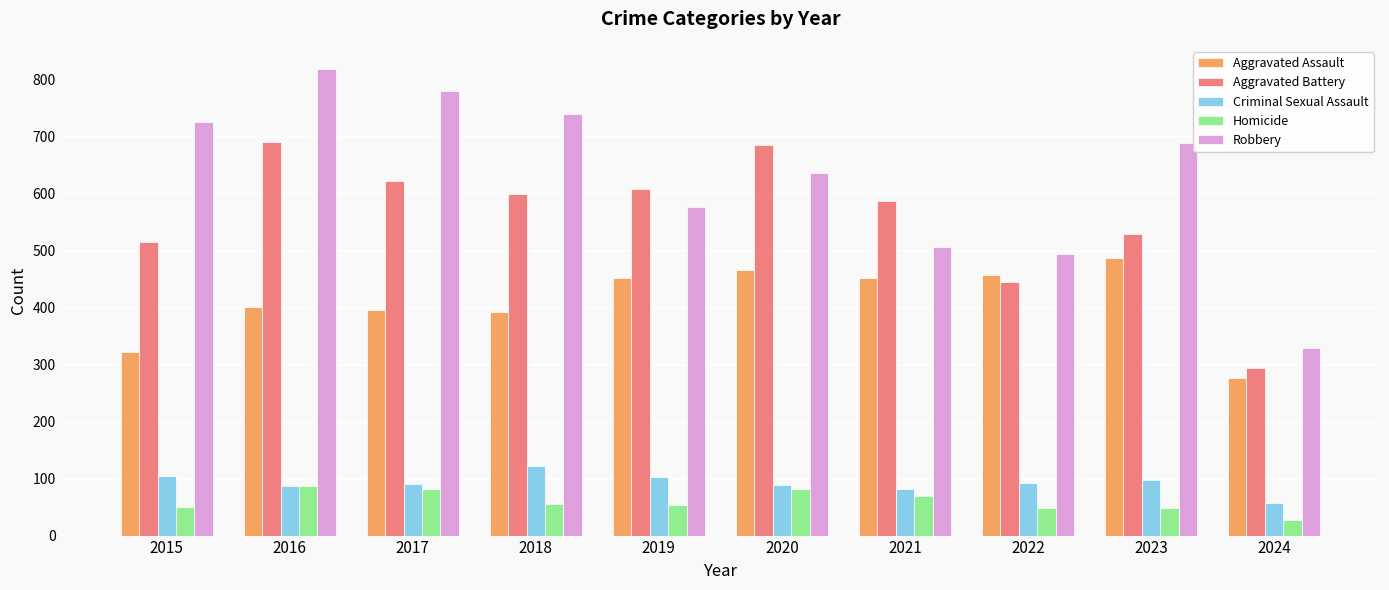

List the series in order of their peak value, lowest first.

Homicide, Criminal Sexual Assault, Aggravated Assault, Aggravated Battery, Robbery